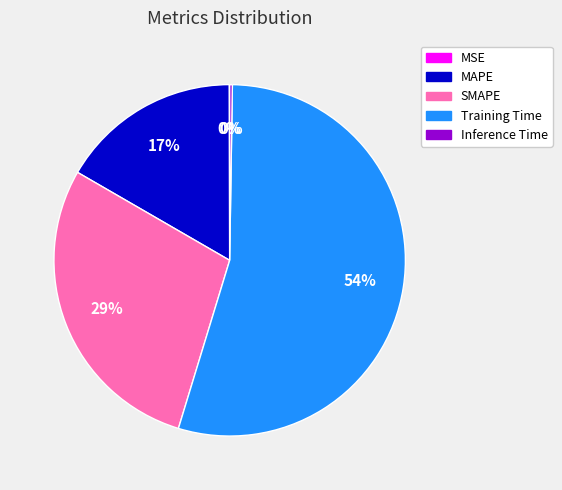

What is the largest slice in the pie chart?

Training Time